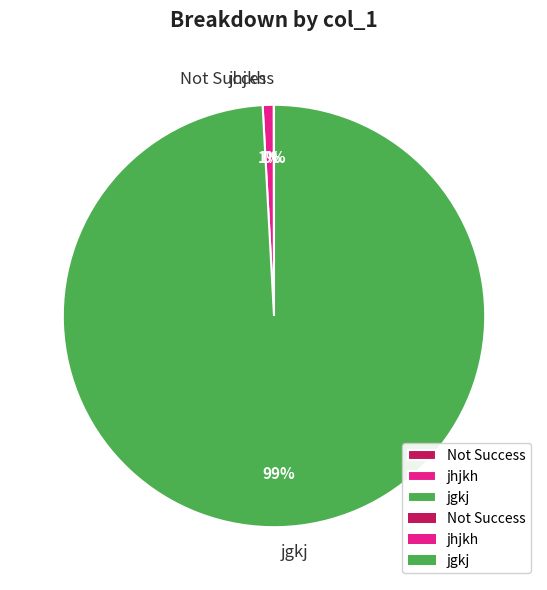

What is the largest slice in the pie chart?

jgkj